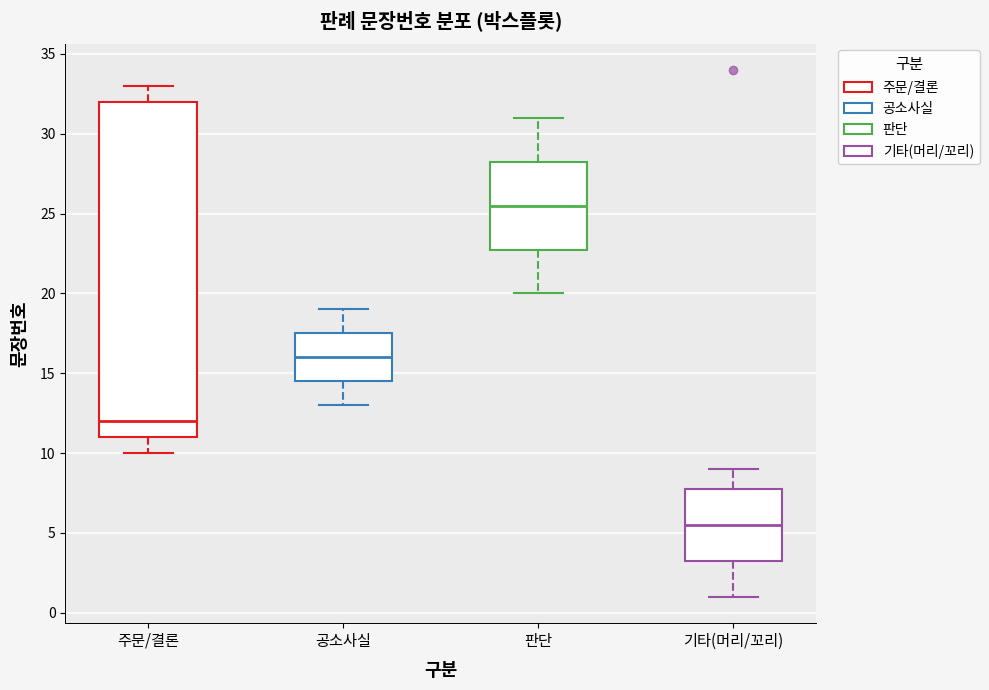

Reading left to right, transcribe this box plot: for each box, give where its median line is, the range the box spans, and where its two whiskers end, as read against the y-axis. The values are not printed on the chart, so give them approximately, as read against the axis.

주문/결론: median 12.0, box 11.0 to 32.0, whiskers 10.0 to 33.0
공소사실: median 16.0, box 14.5 to 17.5, whiskers 13.0 to 19.0
판단: median 25.5, box 23.0 to 28.5, whiskers 20.0 to 31.0
기타(머리/꼬리): median 5.5, box 3.5 to 8.0, whiskers 1.0 to 9.0